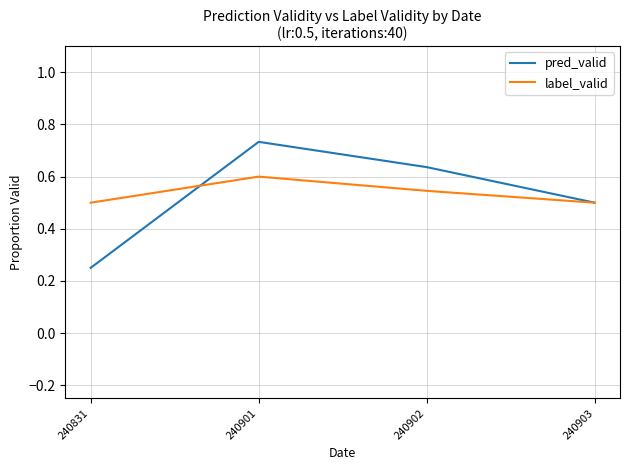

Between 240831 and 240903, which series saw the biggest shift?

pred_valid